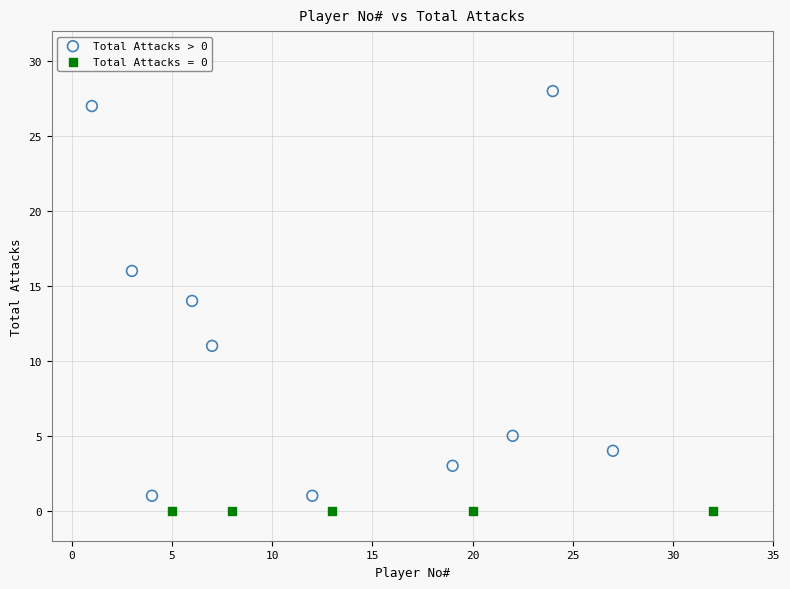

Which series contains the highest Y value?

Total Attacks > 0